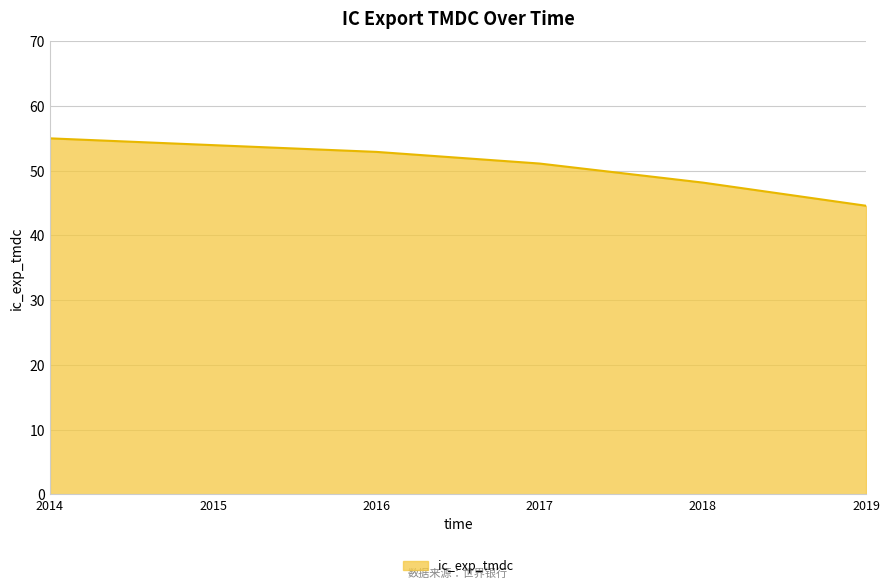

What is the change in value from 2016 to 2019?

-8.3